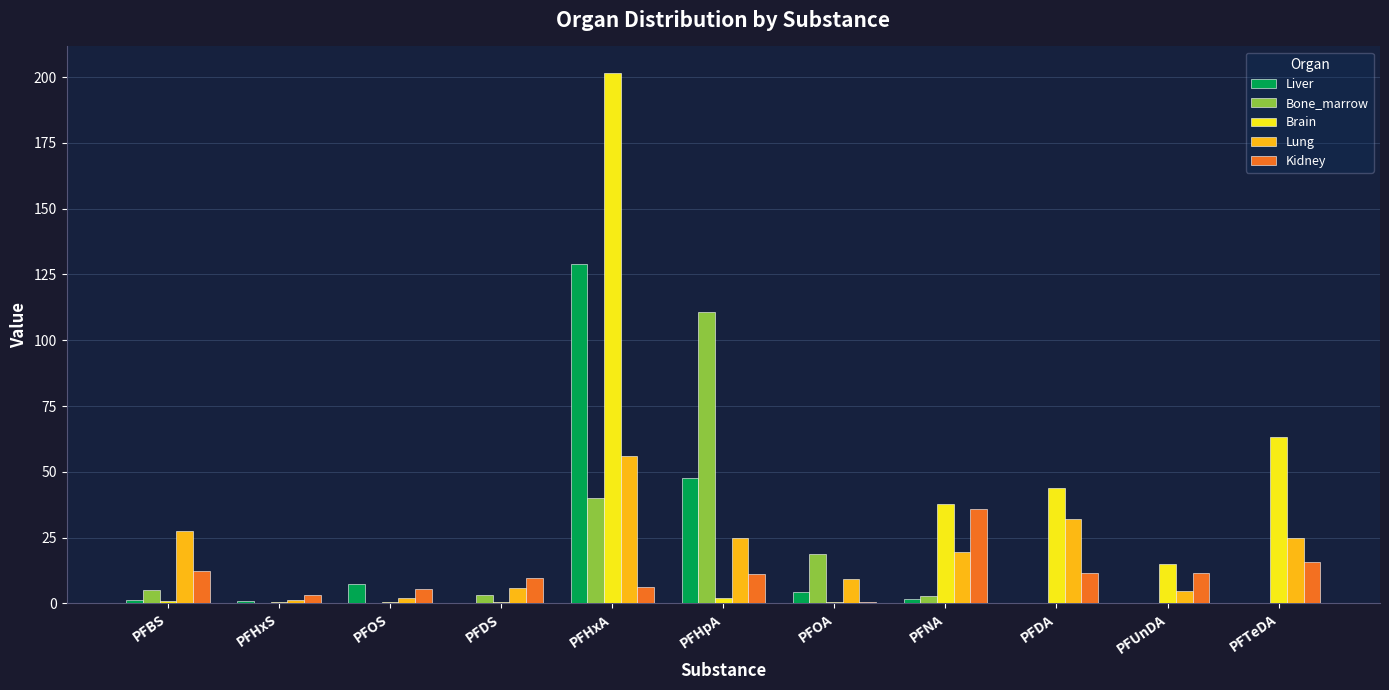

What is the sum of all Kidney values?

123.7